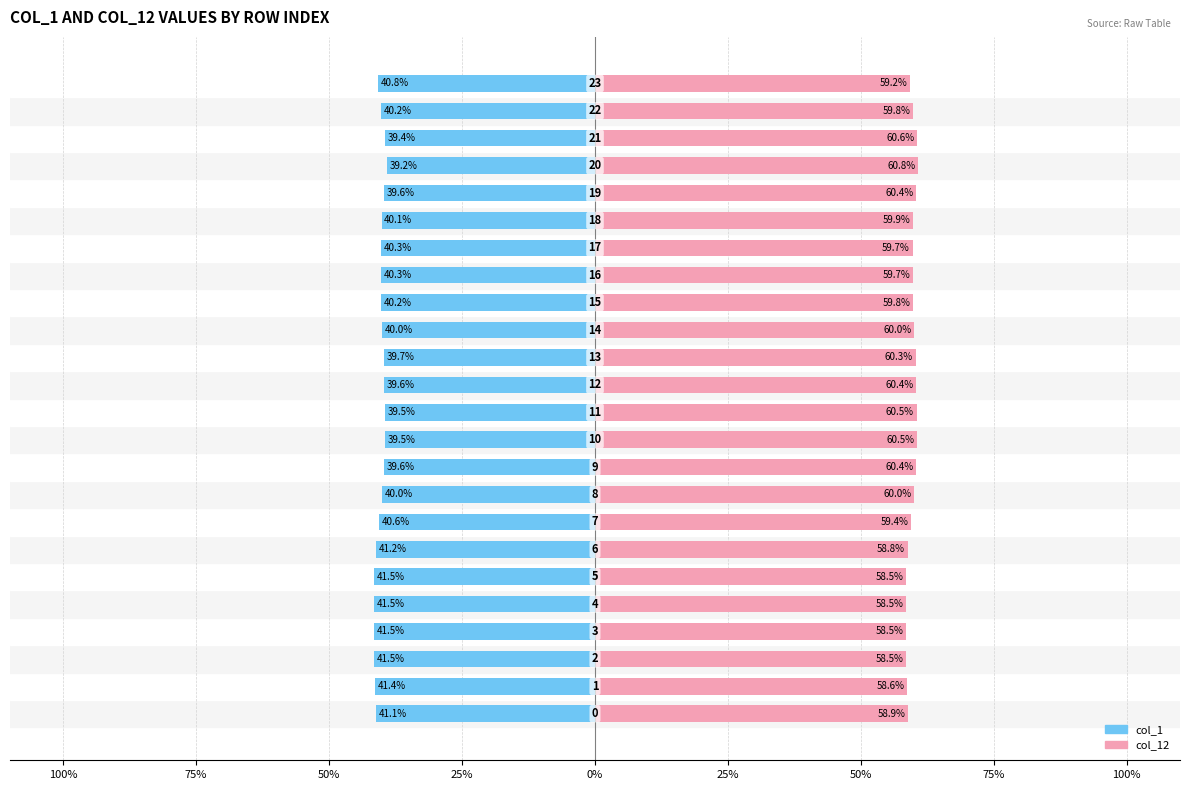

How many bars are there in each group?

2